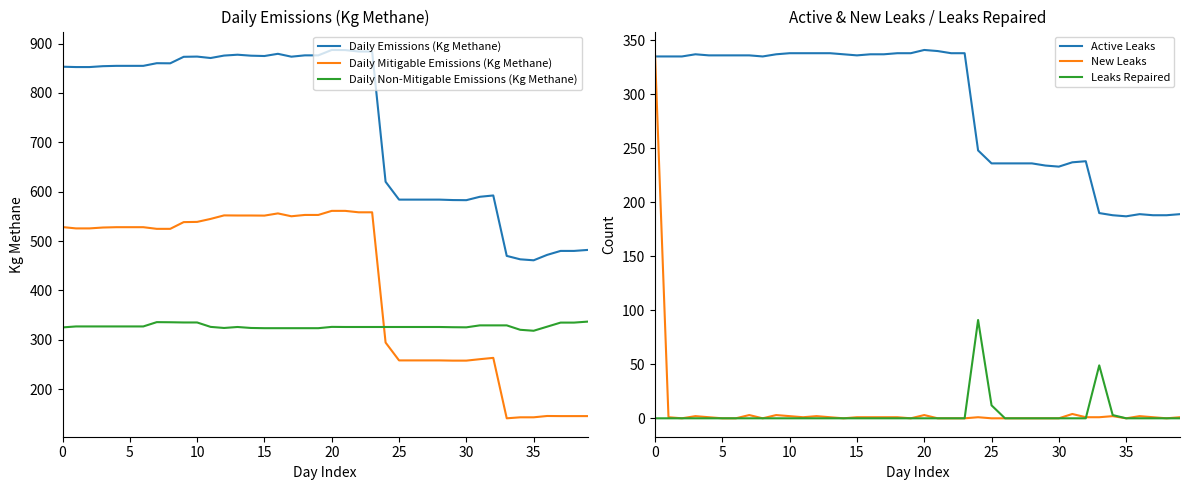

What is the maximum value for Leaks Repaired?

91